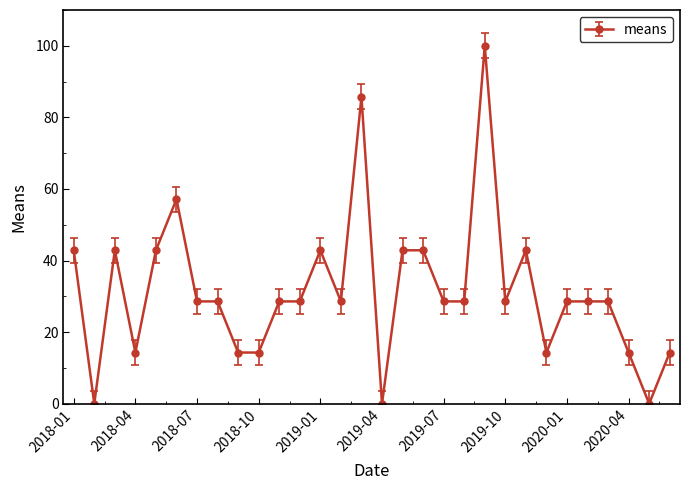

Does the chart display data point markers on the line(s)?

Yes